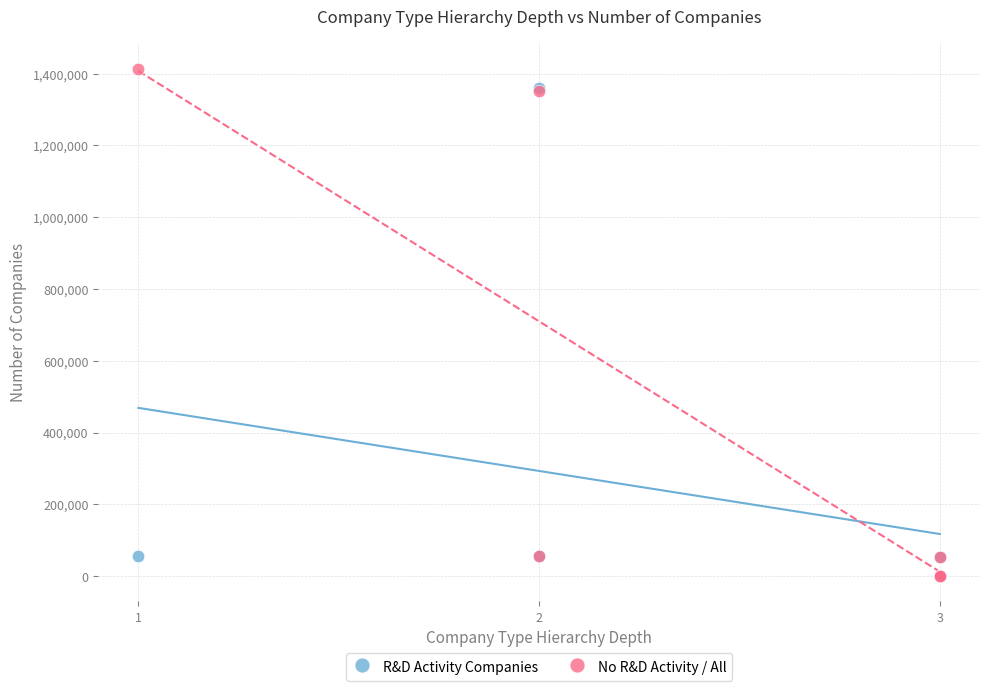

What are all the series names shown in the legend?

R&D Activity Companies, No R&D Activity / All